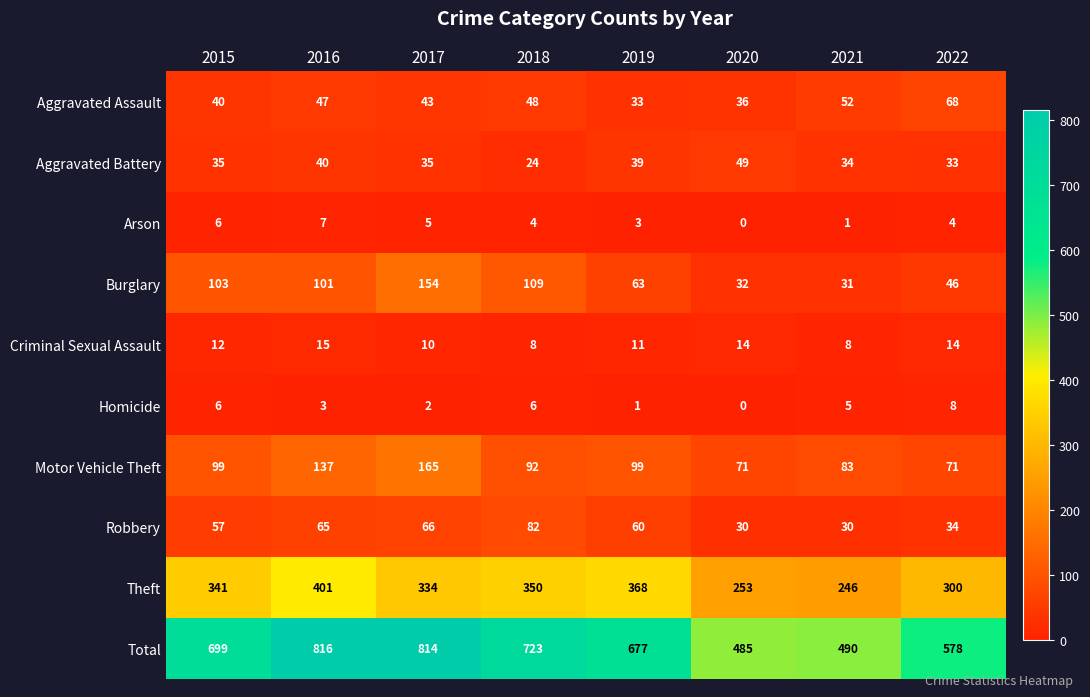

At which category is the sum across all series the highest?

2016